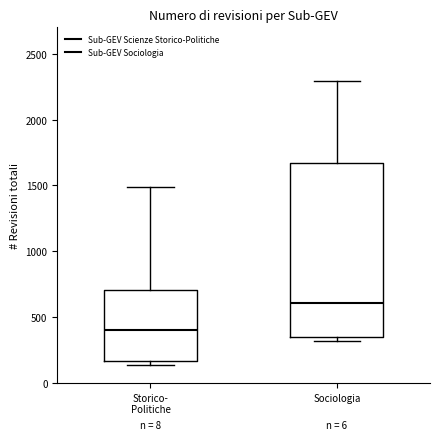

Reading left to right, transcribe this box plot: for each box, give where its median line is, the range the box spans, and where its two whiskers end, as read against the y-axis. The values are not printed on the chart, so give them approximately, as read against the axis.

Storico- Politiche: median 400, box 150 to 700, whiskers 150 (just below the box's lower edge) to 1500
Sociologia: median 600, box 350 to 1650, whiskers 300 to 2300